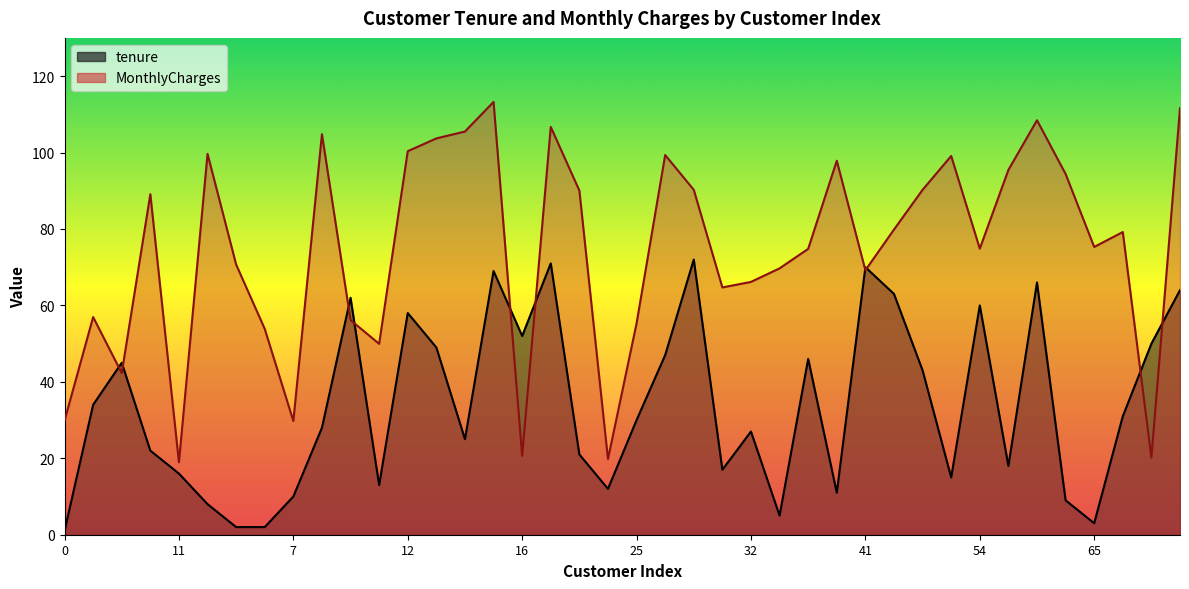

The value of MonthlyCharges at 9 is 82.9. True or false?

False